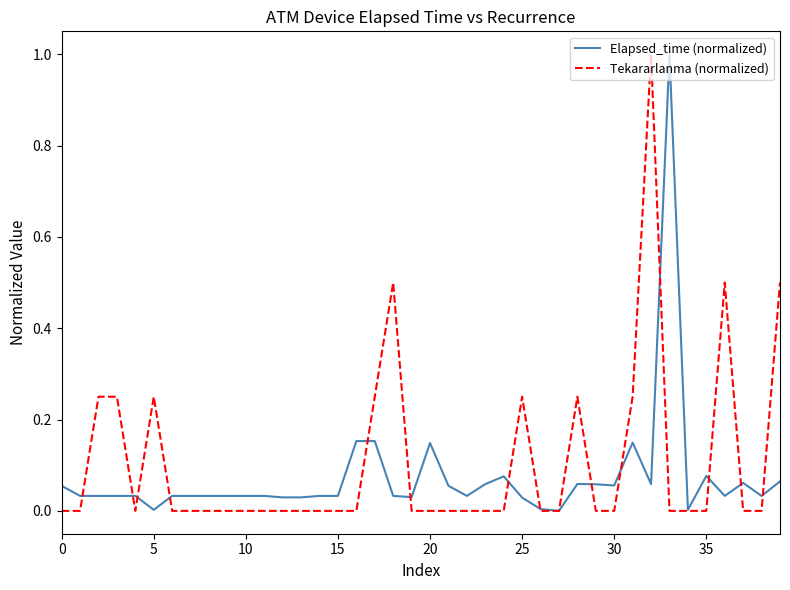

What is the maximum value for Tekararlanma (normalized)?

1.0